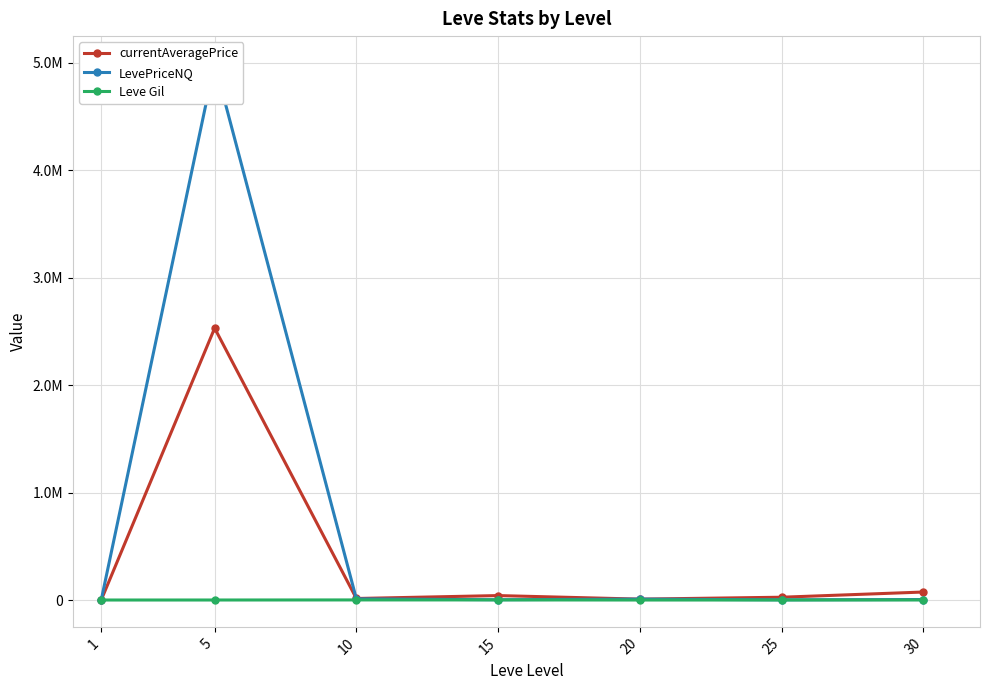

Which label corresponds to the largest value in the chart?

5